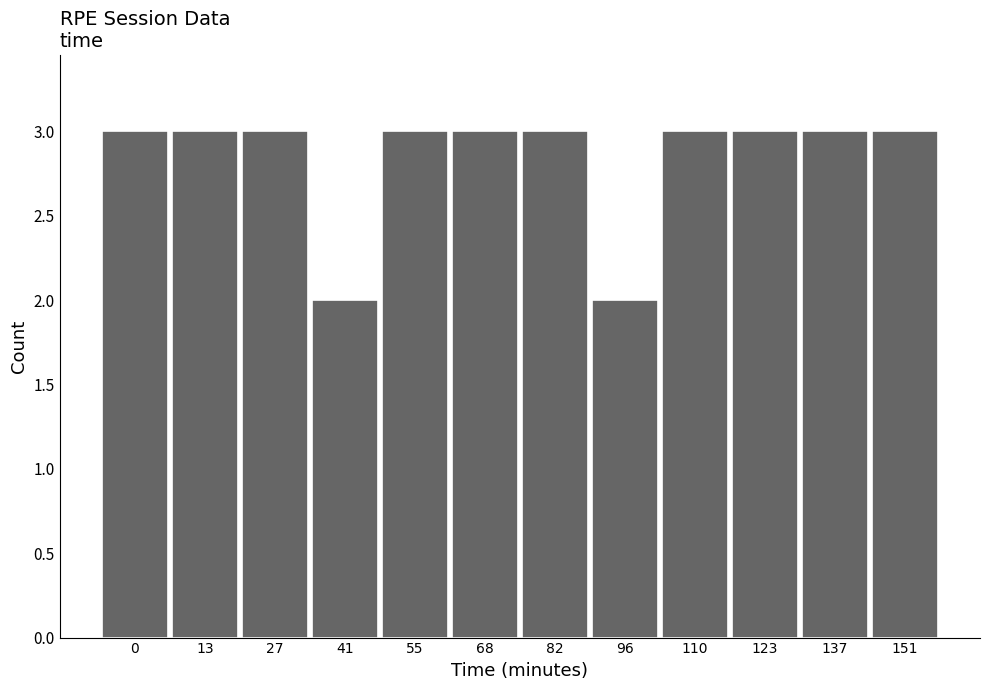

Reading left to right, transcribe all the data shown in this chart.

3	3	3	2	3	3	3	2	3	3	3	3